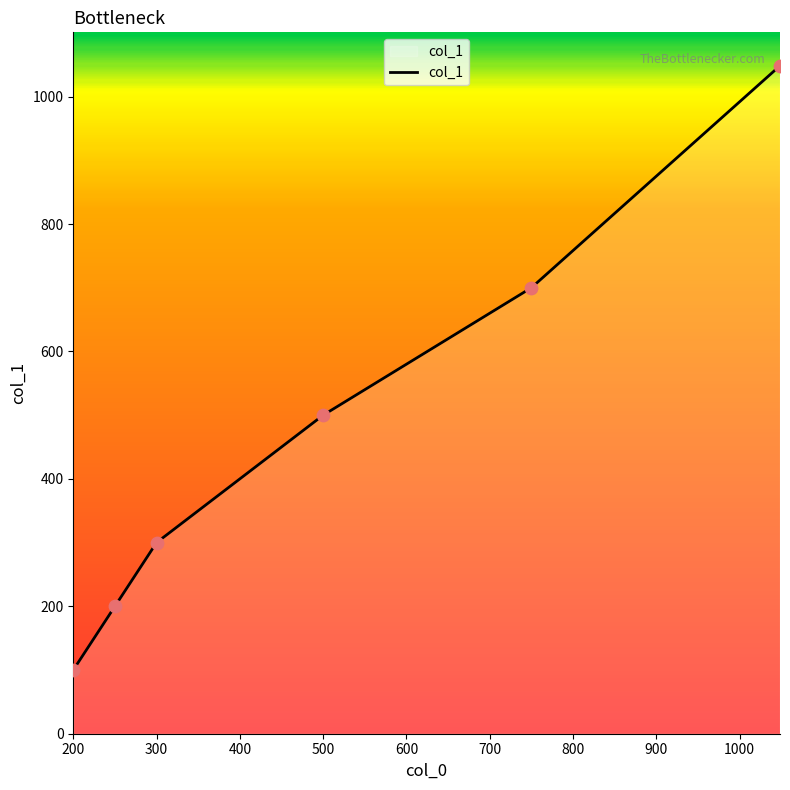

What is the smallest value displayed?

100.0